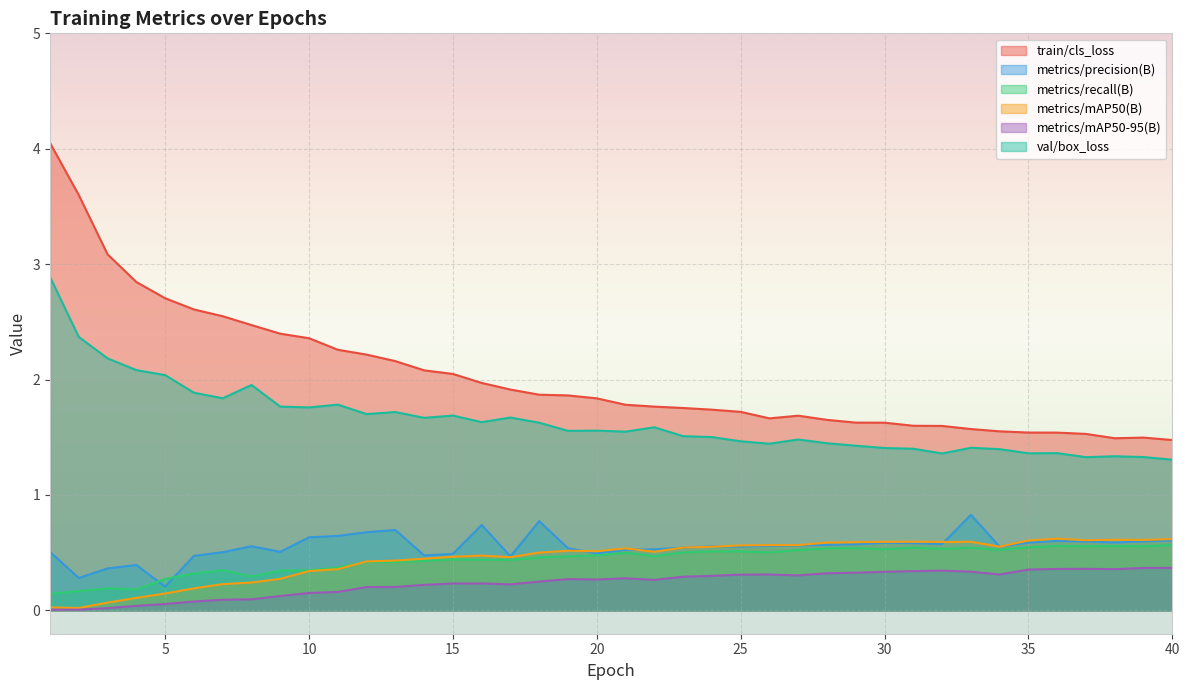

List the labels in order of val/box_loss value, smallest first.

40, 37, 39, 38, 32, 35, 36, 34, 31, 30, 33, 29, 26, 28, 25, 27, 24, 23, 21, 19, 20, 22, 18, 16, 14, 17, 15, 12, 13, 10, 9, 11, 7, 6, 8, 5, 4, 3, 2, 1